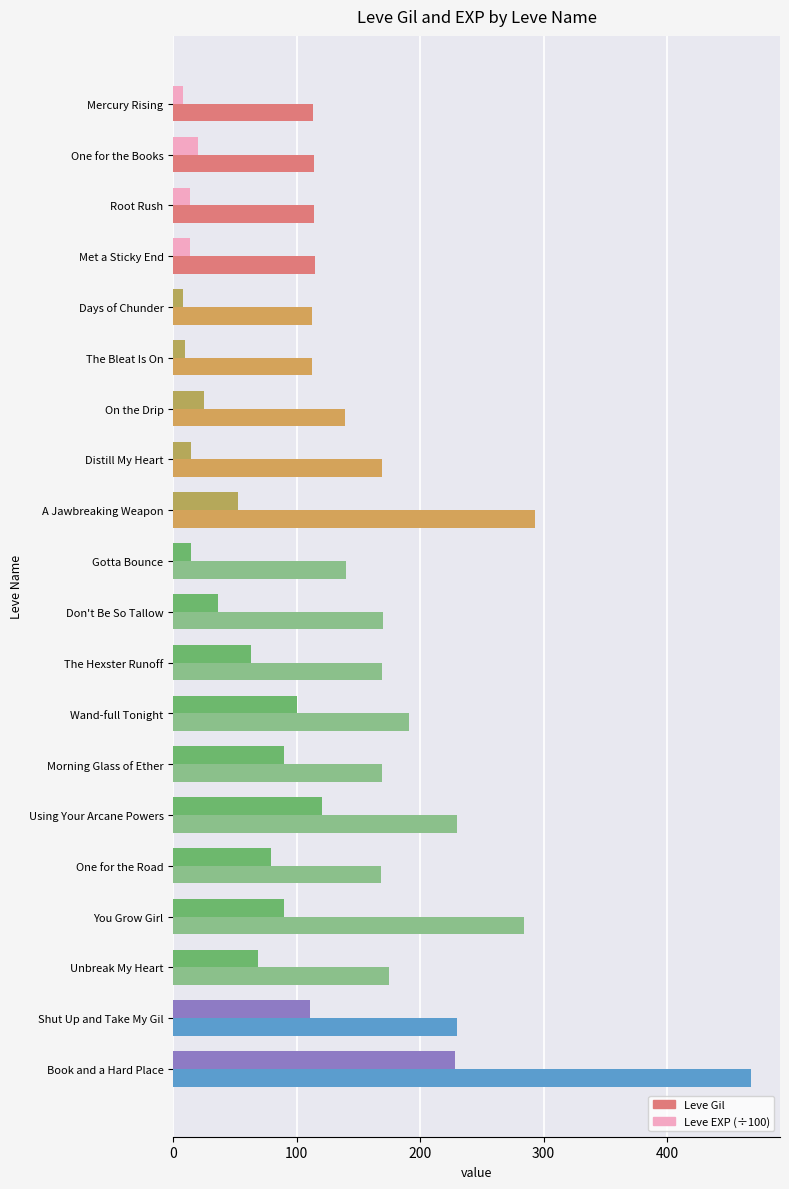

What is the spread (max minus min) of values at Met a Sticky End?

101.7